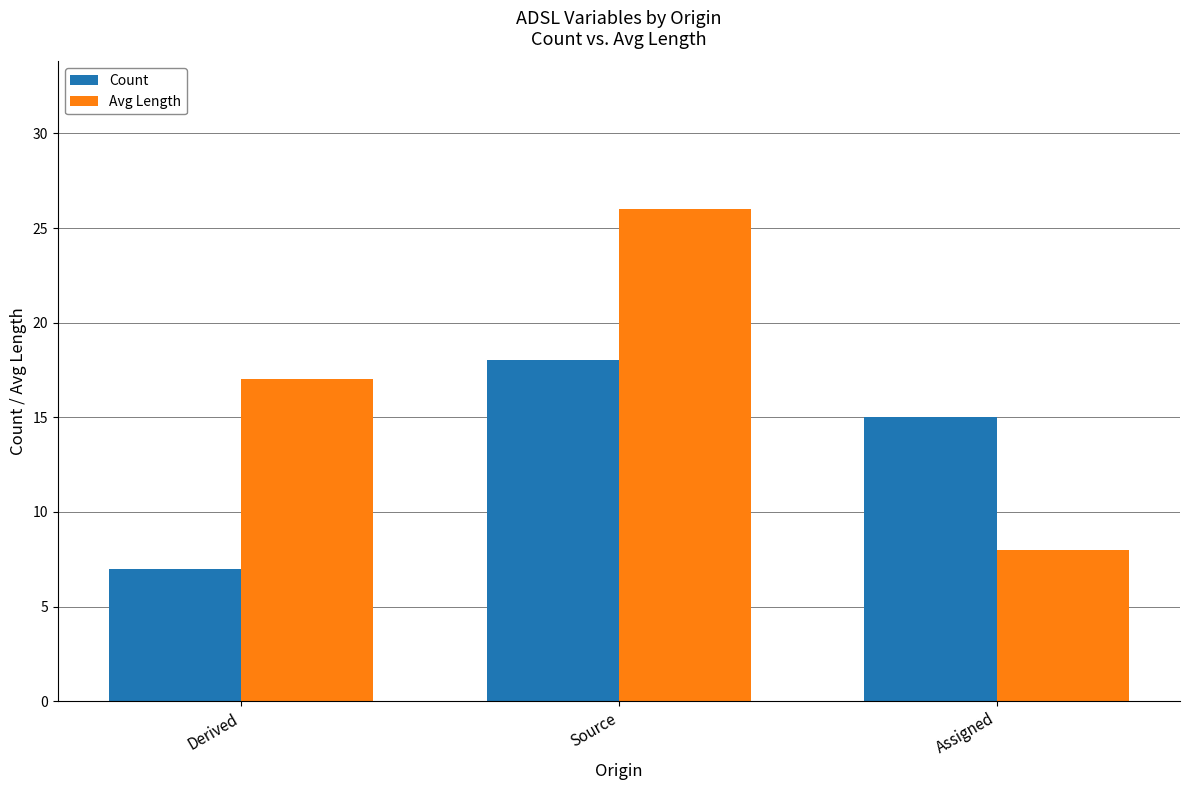

What is the difference between the second highest and minimum values in the Count series?

8